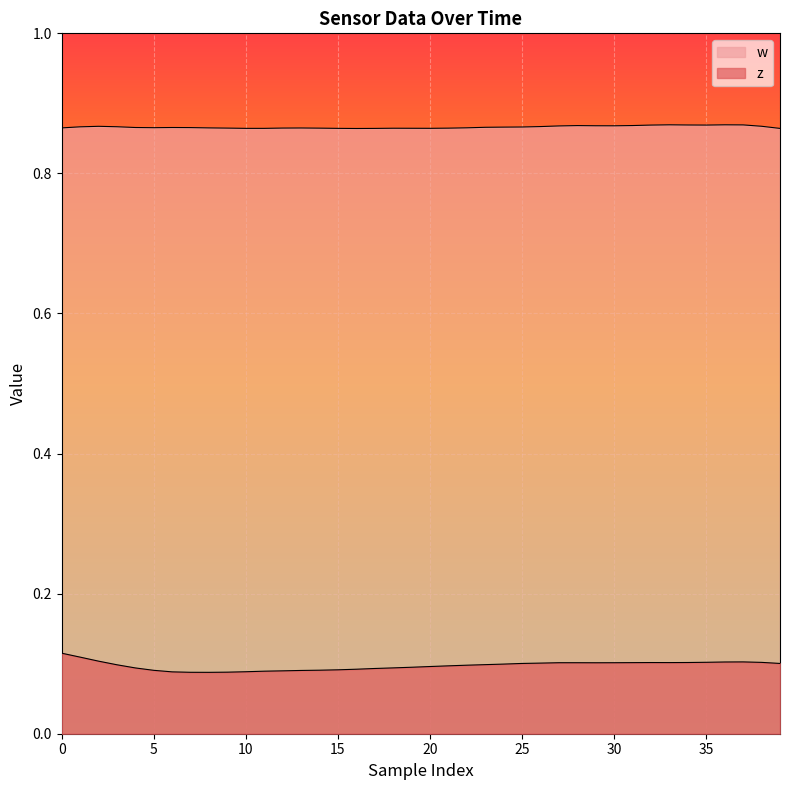

How many series are shown in this chart?

2